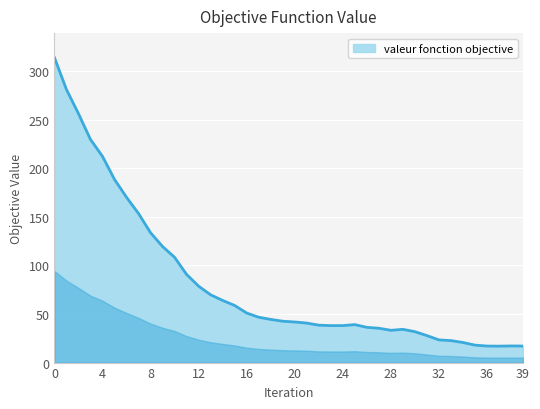

What is the greatest value displayed?

314.0